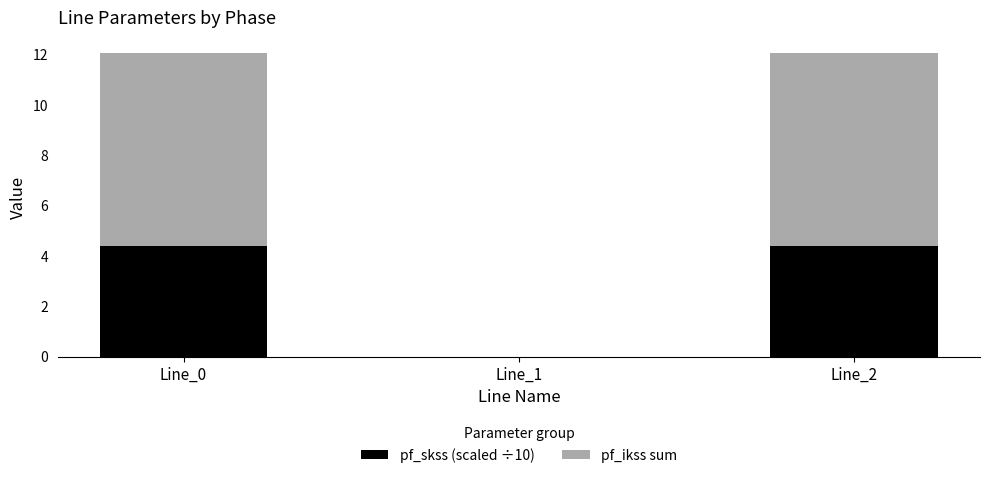

What is the total value across all series at Line_0?

12.1